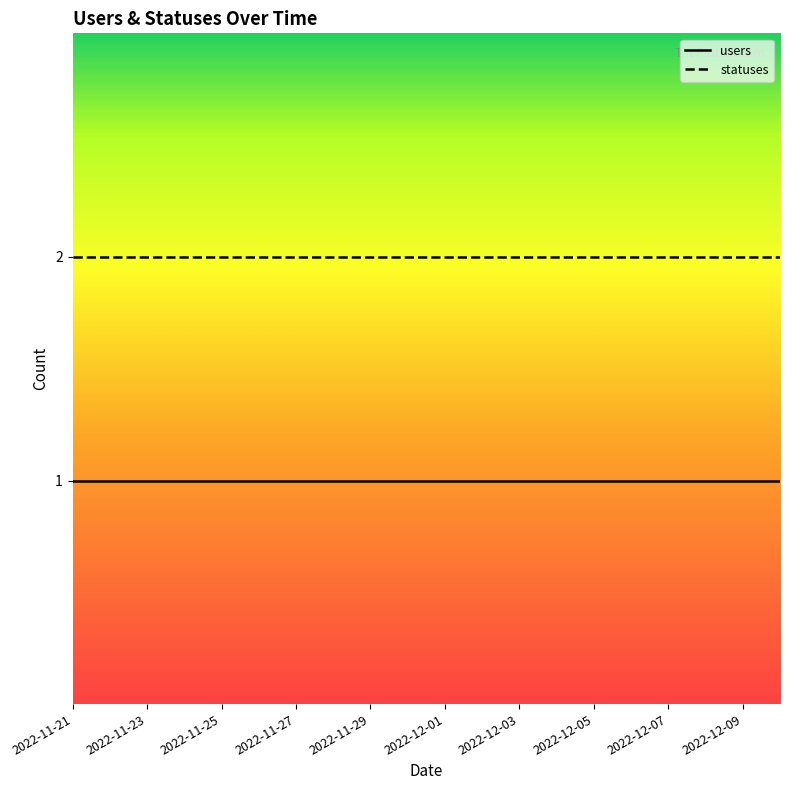

Does the chart display data point markers on the line(s)?

No